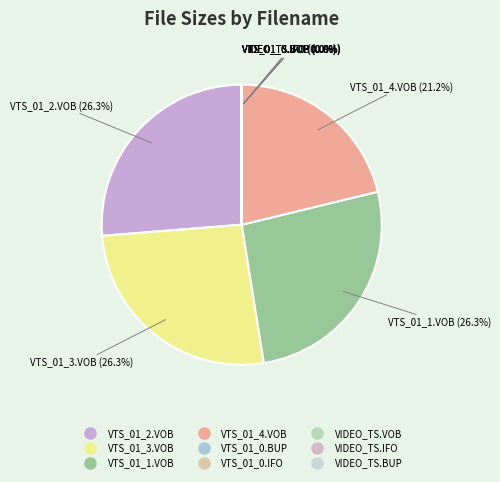

Approximately how many times larger is the value at VTS_01_1.VOB compared to VTS_01_4.VOB?

1.2